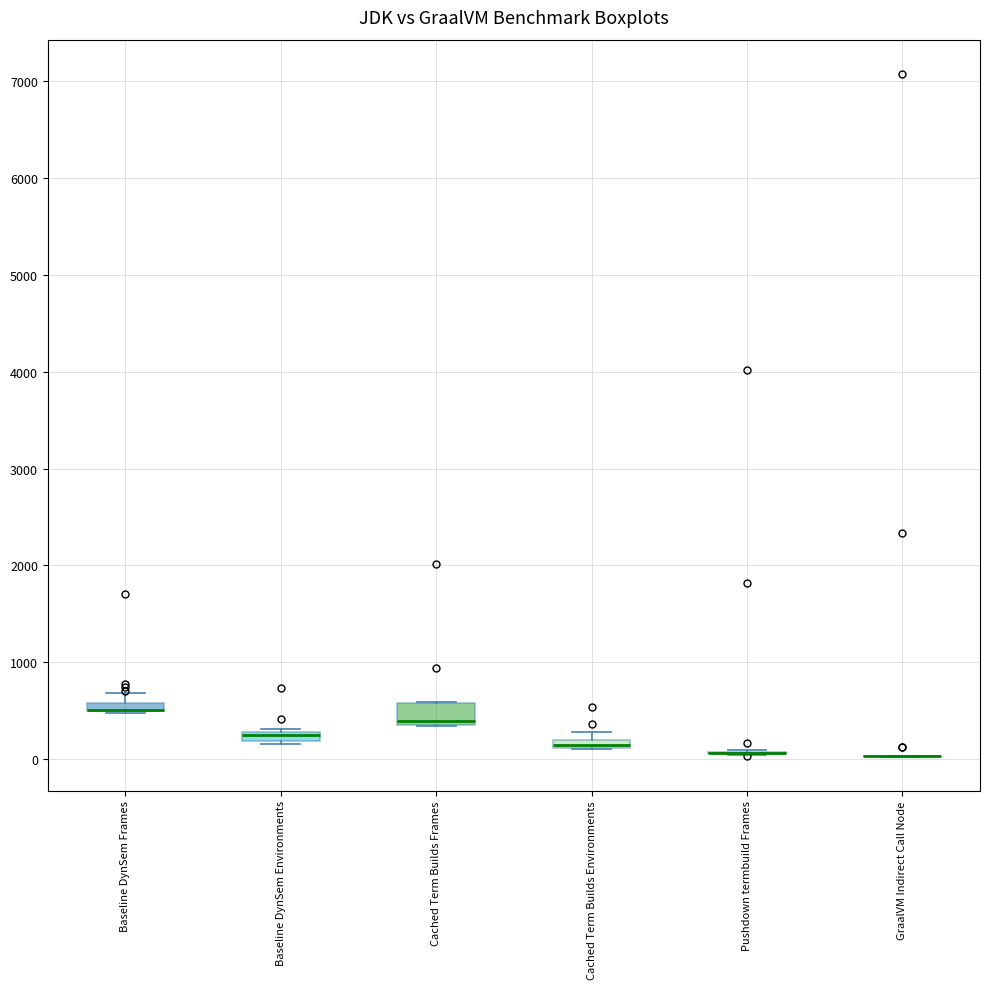

Where is the upper edge of the box for Cached Term Builds Environments on the y-axis? The values are not printed on the chart, so give them approximately, as read against the axis.

200